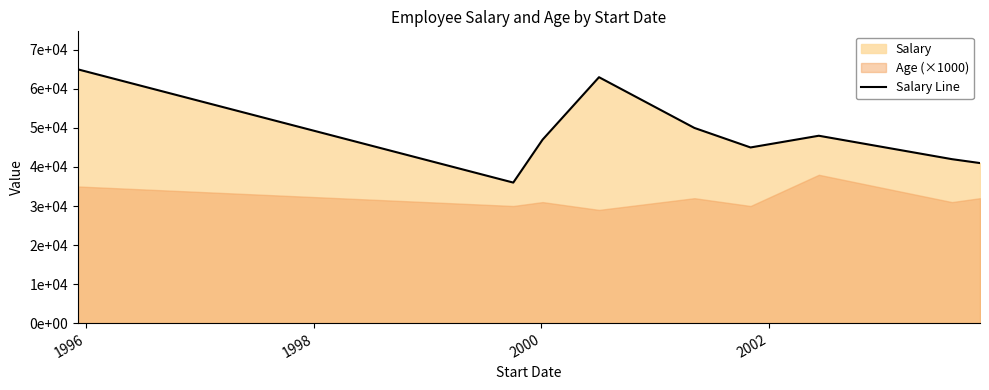

How many lines are shown in the chart?

1